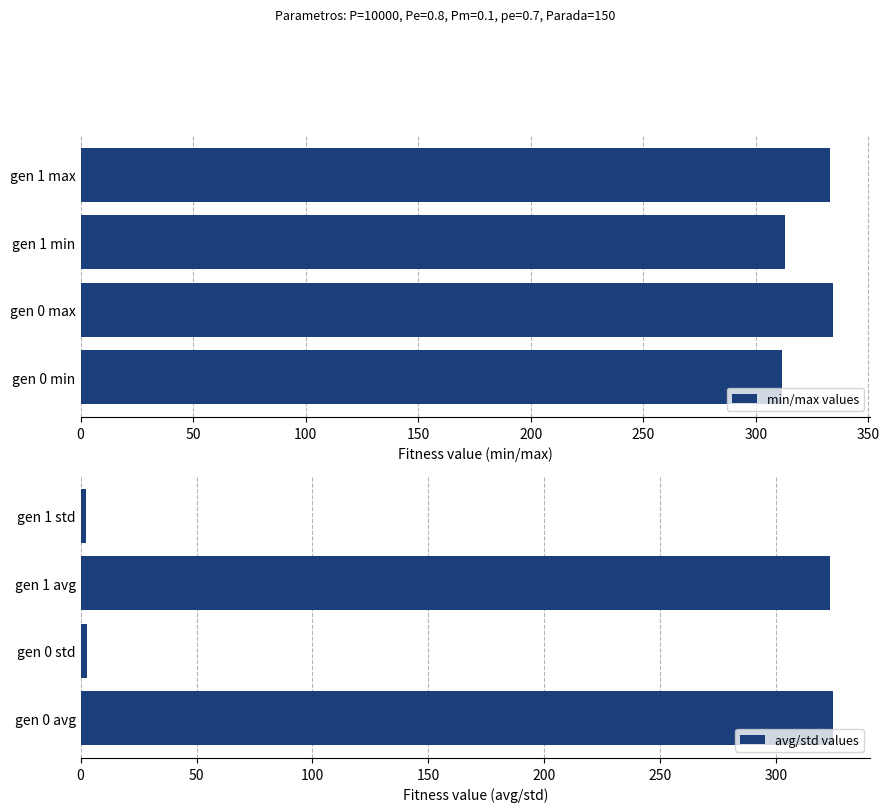

What is the greatest value displayed?

334.2